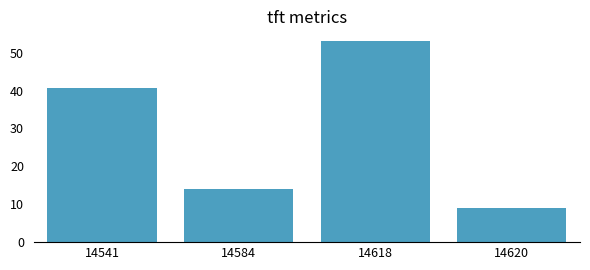

What is the difference between the values at 14620 and 14584?

5.0